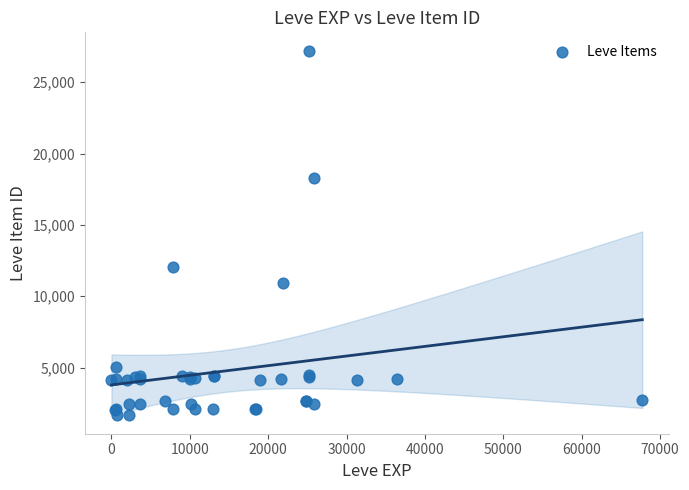

What Y value in the scatter plot is closest to 14448?

12018